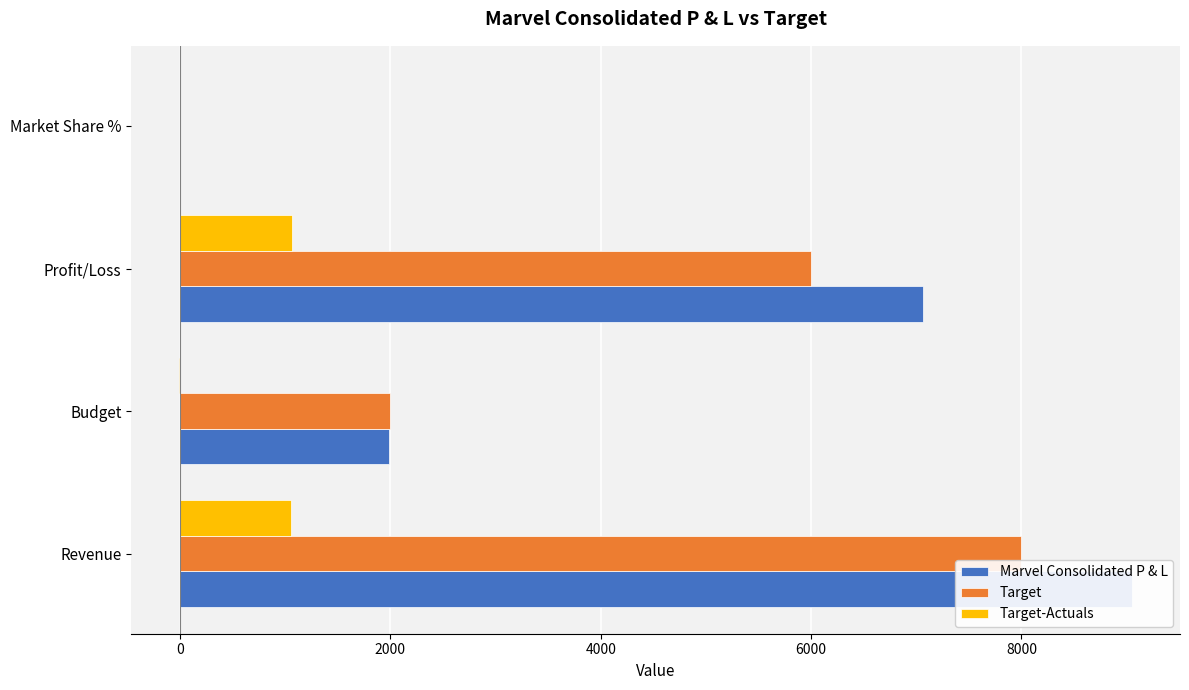

The Marvel Consolidated P & L series shows 15038.2 at Revenue. True or false?

False